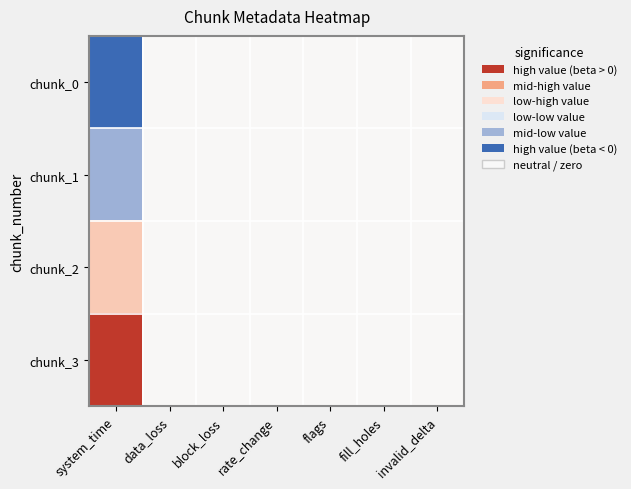

At how many categories does at least one series exceed 0?

7